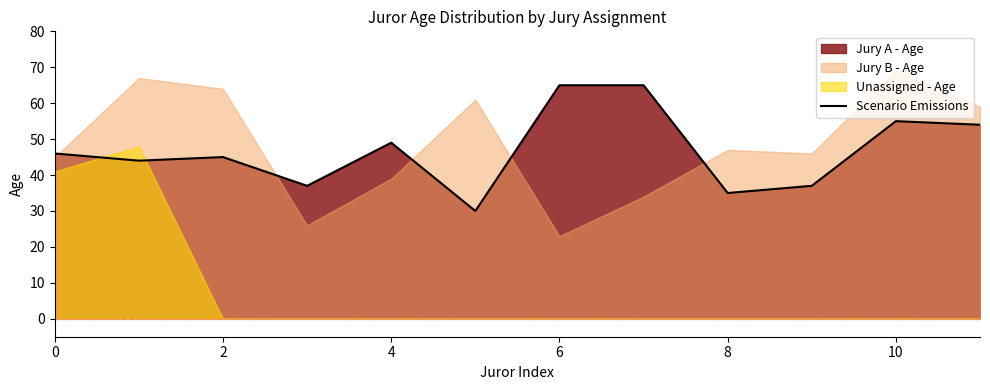

What is the difference between the second highest and minimum values?

35